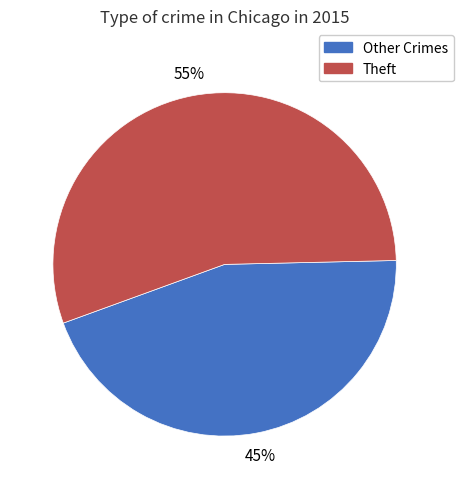

Is there a majority slice in this chart?

Yes